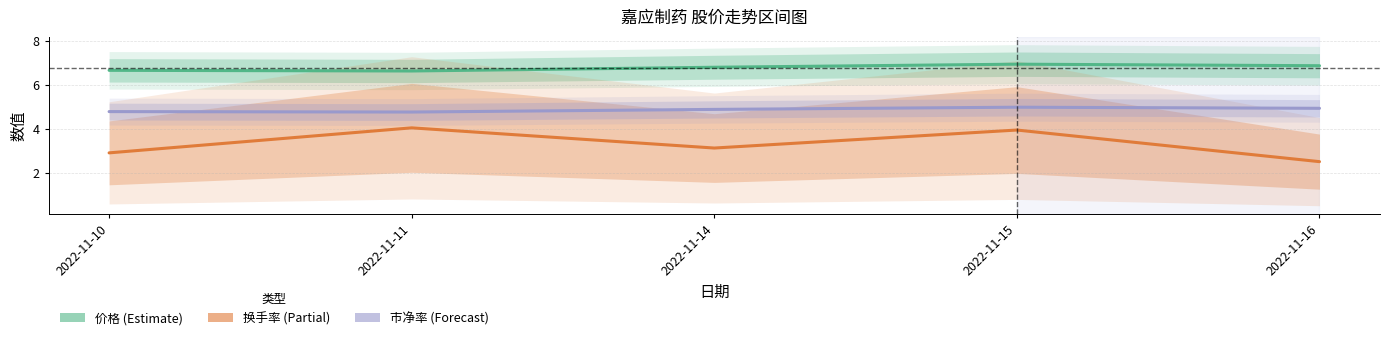

How many interior local valleys does the 价格 series have?

1